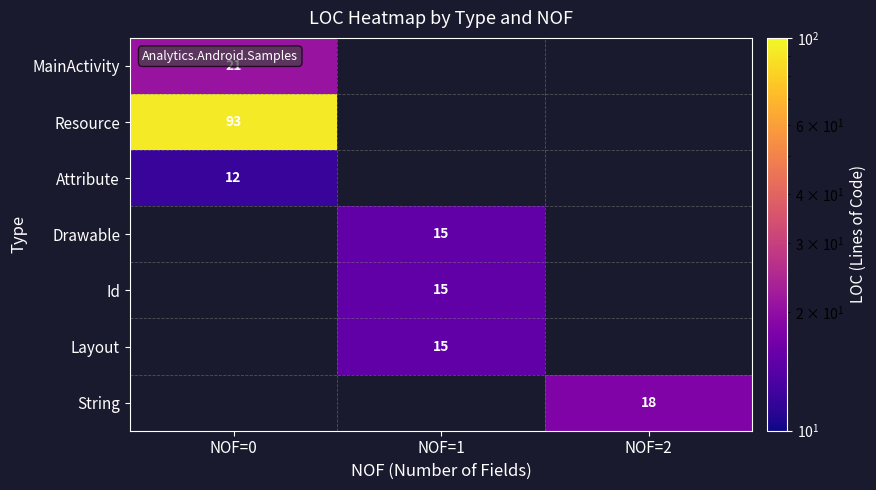

The Drawable series shows 15 at NOF=1. True or false?

True